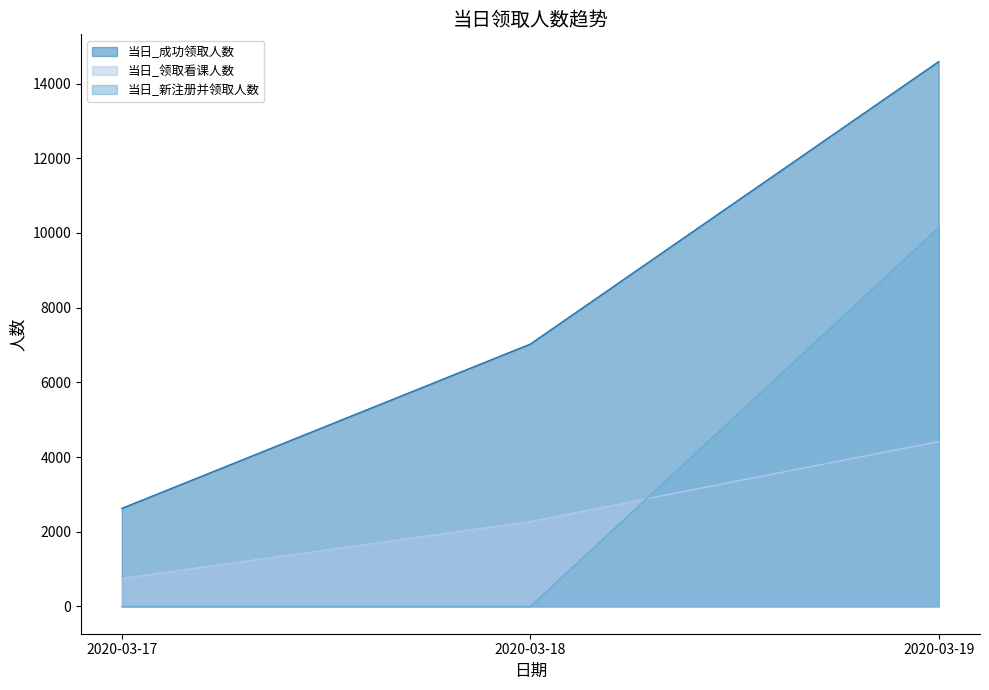

Which series has the widest spread of values?

当日_成功领取人数